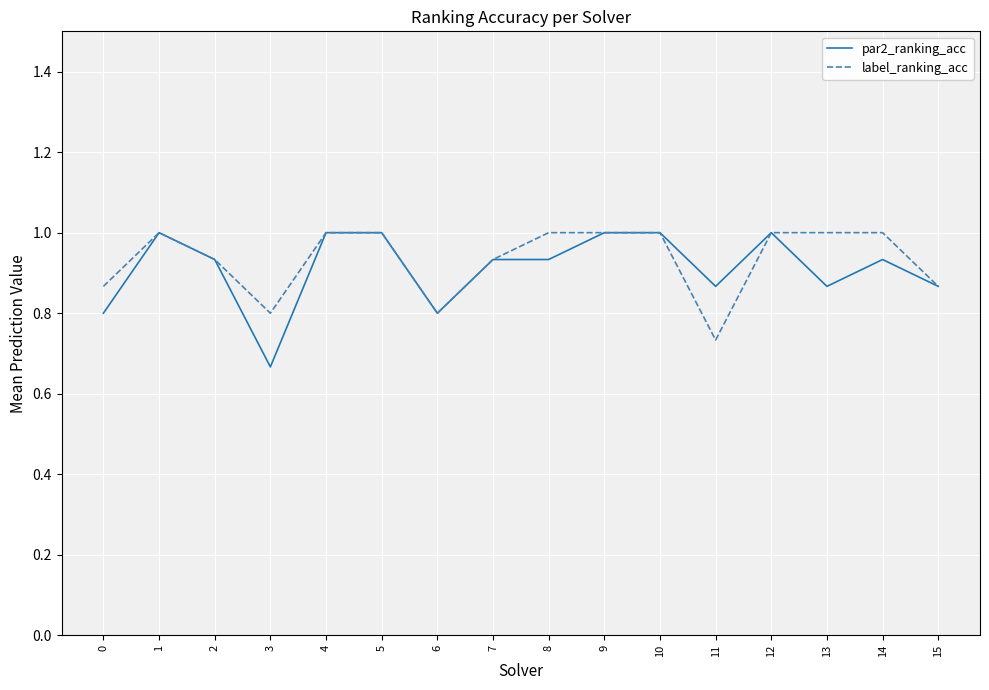

Is the value of par2_ranking_acc at 7 greater than the value of label_ranking_acc at 4?

No